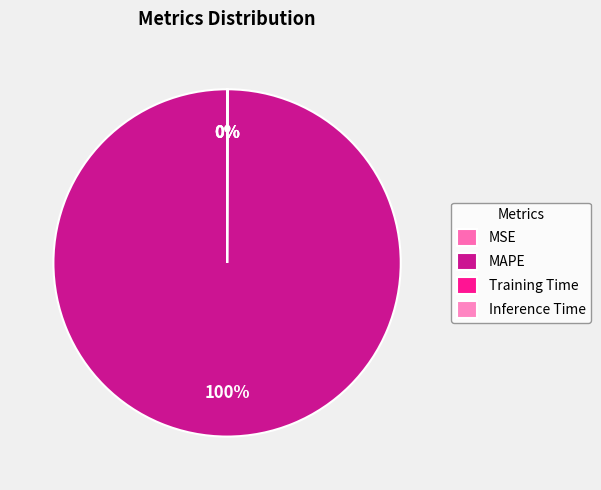

Rank the categories by value from lowest to highest.

MSE, Inference Time, Training Time, MAPE